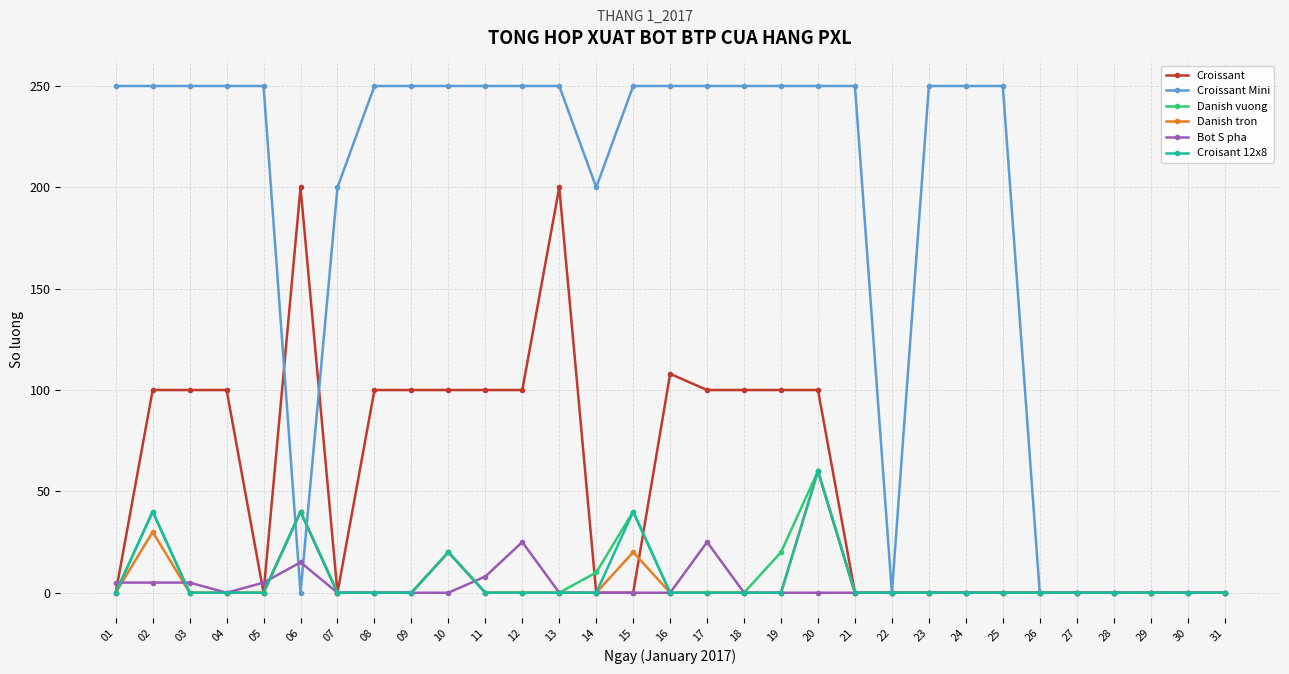

Which series changed the most between 06 and 18?

Croissant Mini